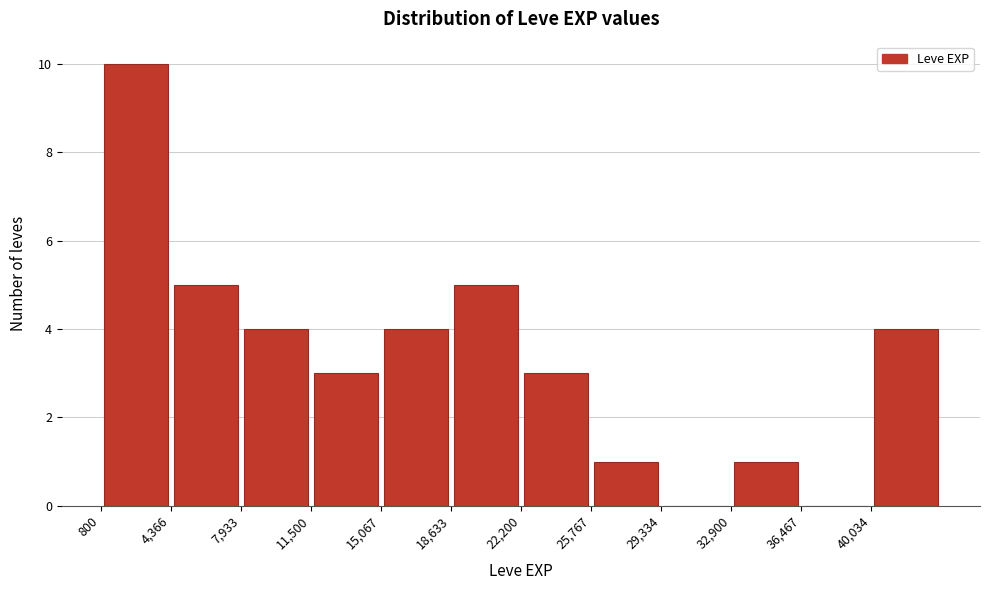

Over which range of the x-axis is the bar tallest?

1000 to 4500